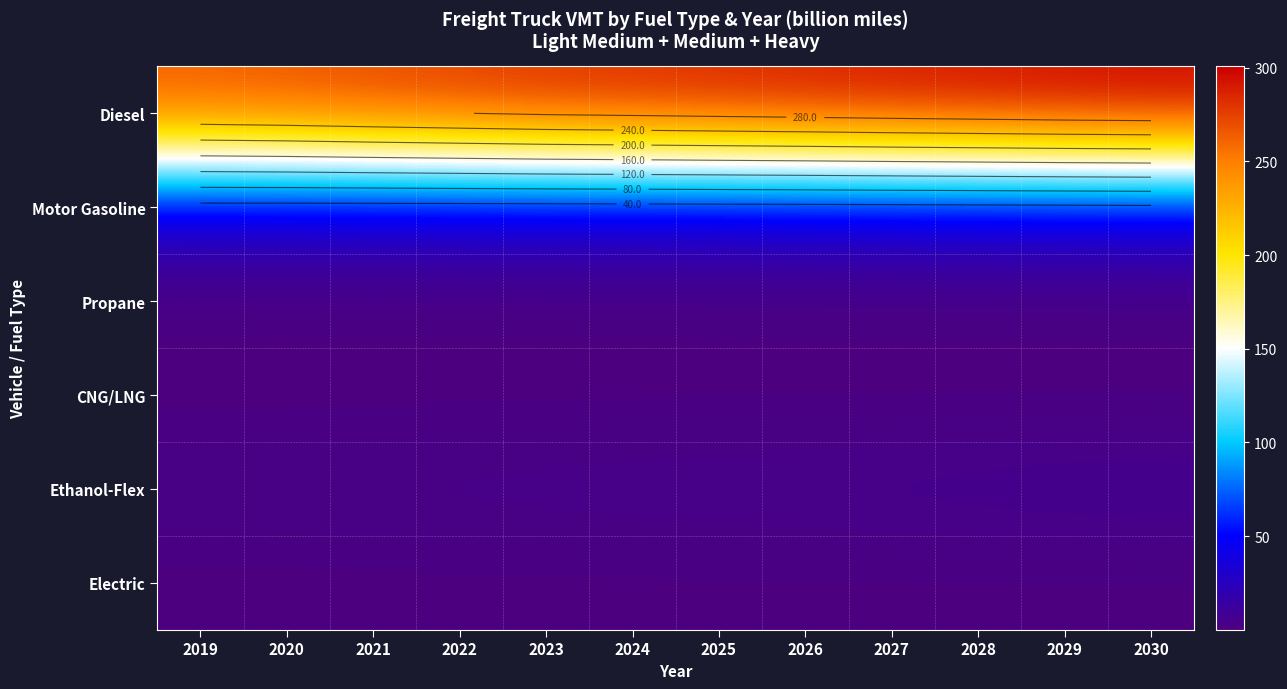

Which series has the widest spread of values?

Diesel